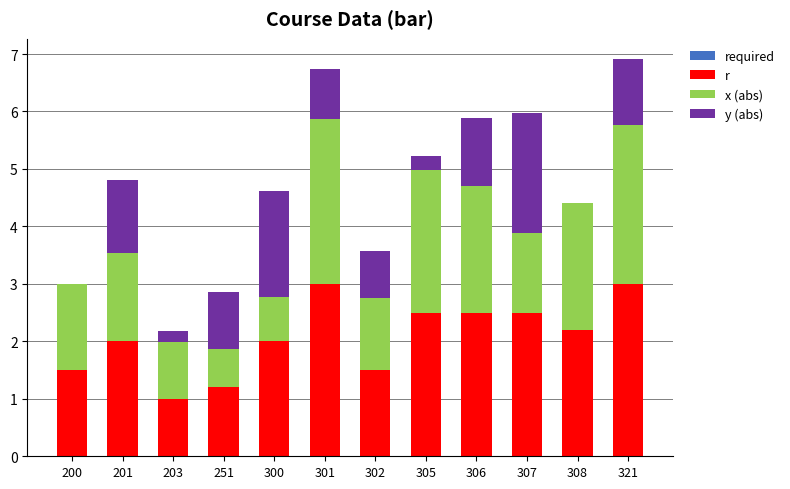

Are the bars horizontal?

No